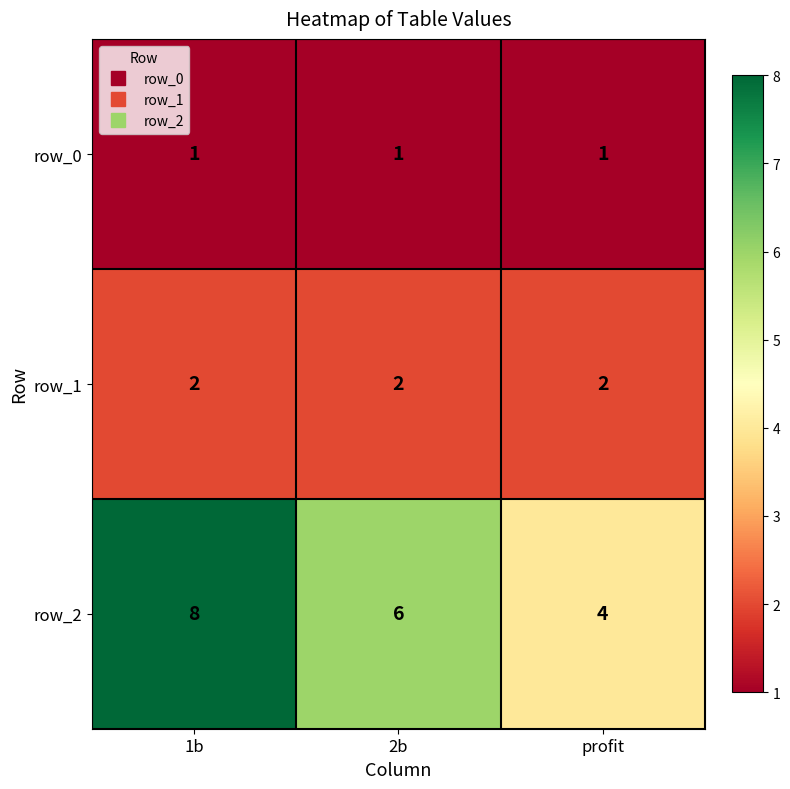

What is the spread (max minus min) of values at profit?

3